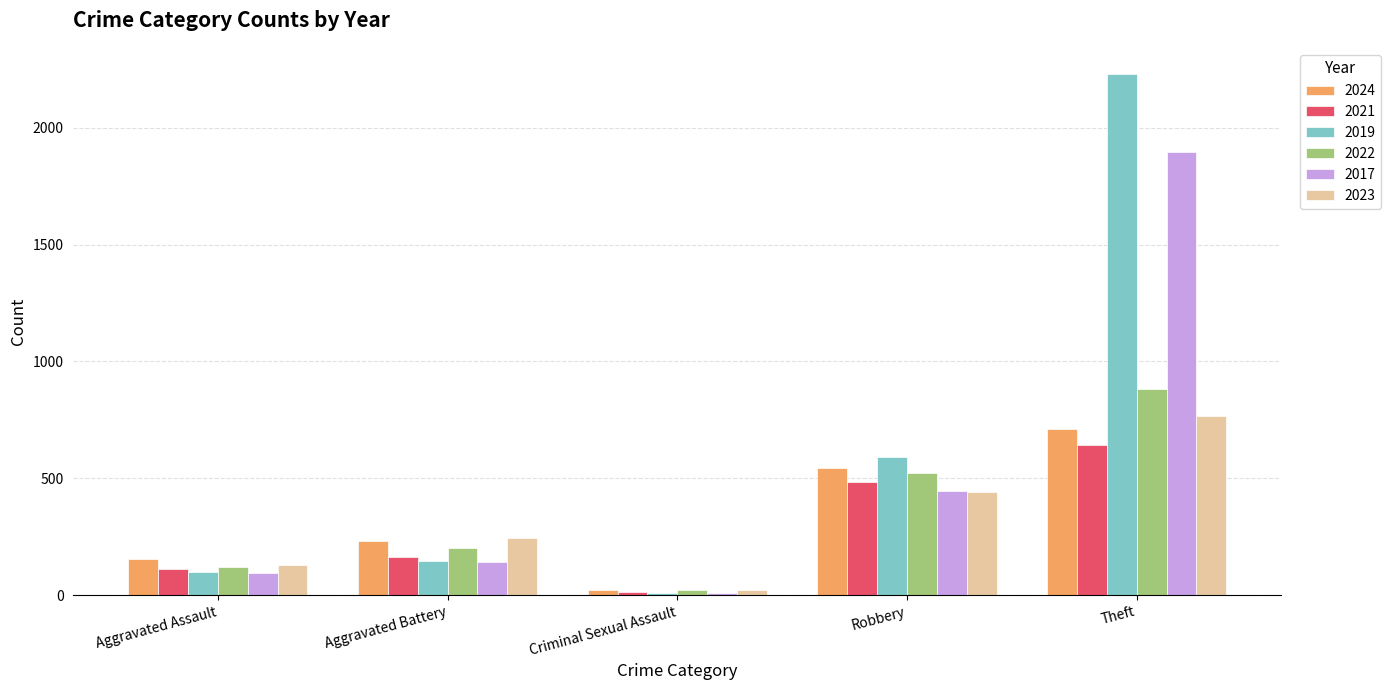

What is the sum of all 2019 values?

3075